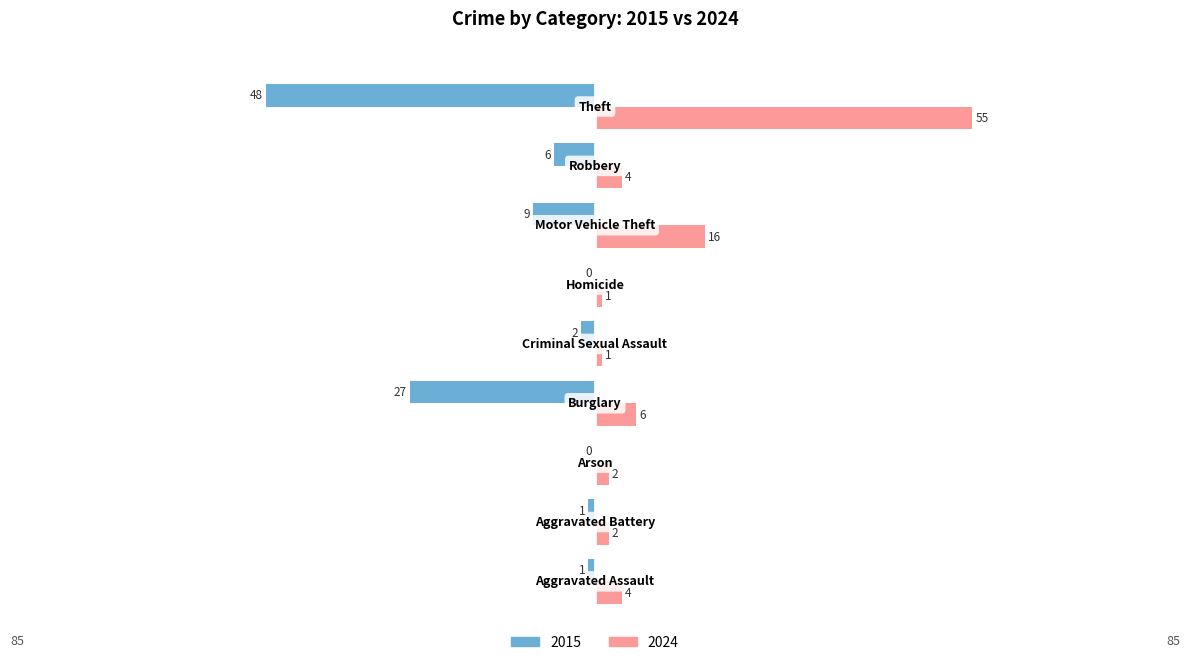

Which series has the widest spread of values?

2024